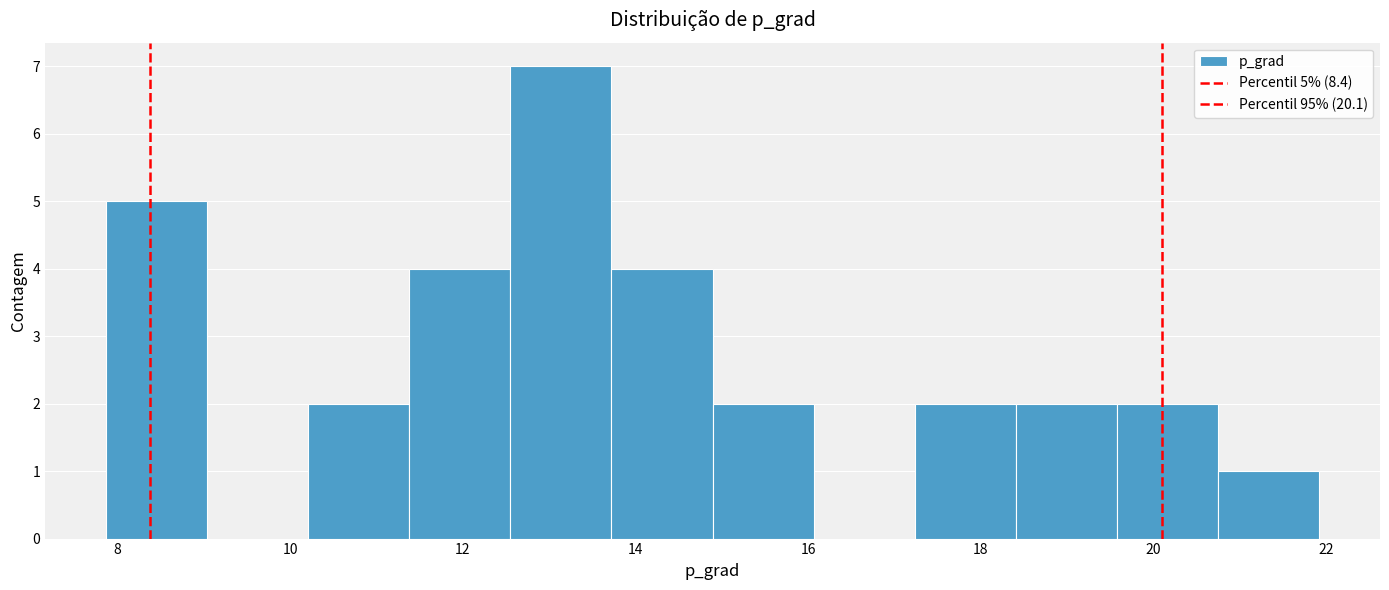

Over which range of the x-axis is the bar tallest?

12.6 to 13.8